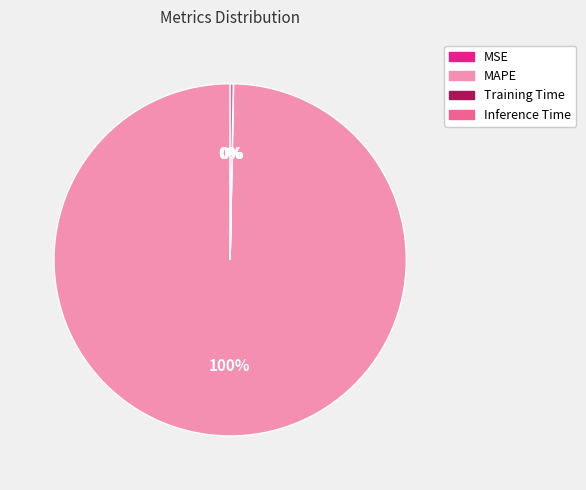

What is the largest slice in the pie chart?

MAPE